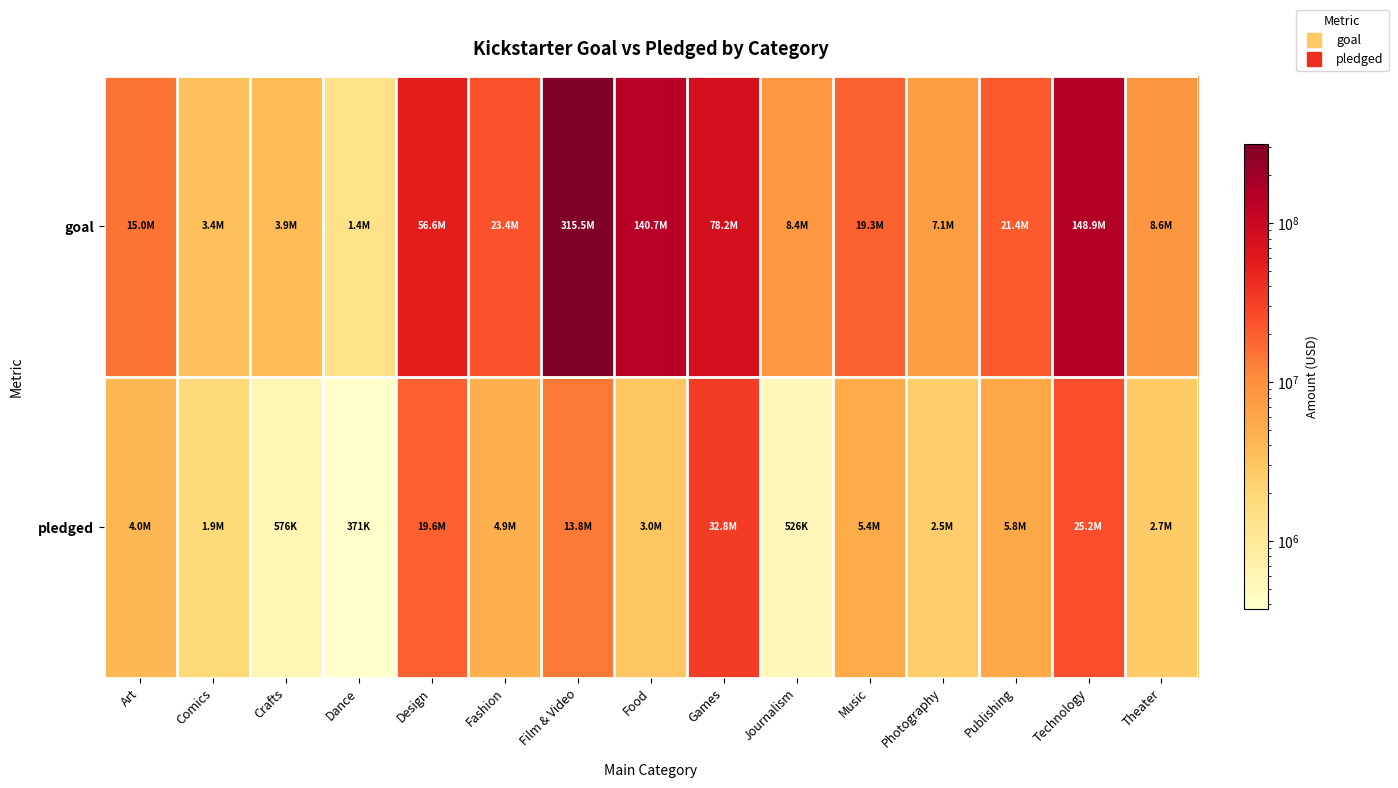

Which category has the lowest value across all series?

Dance